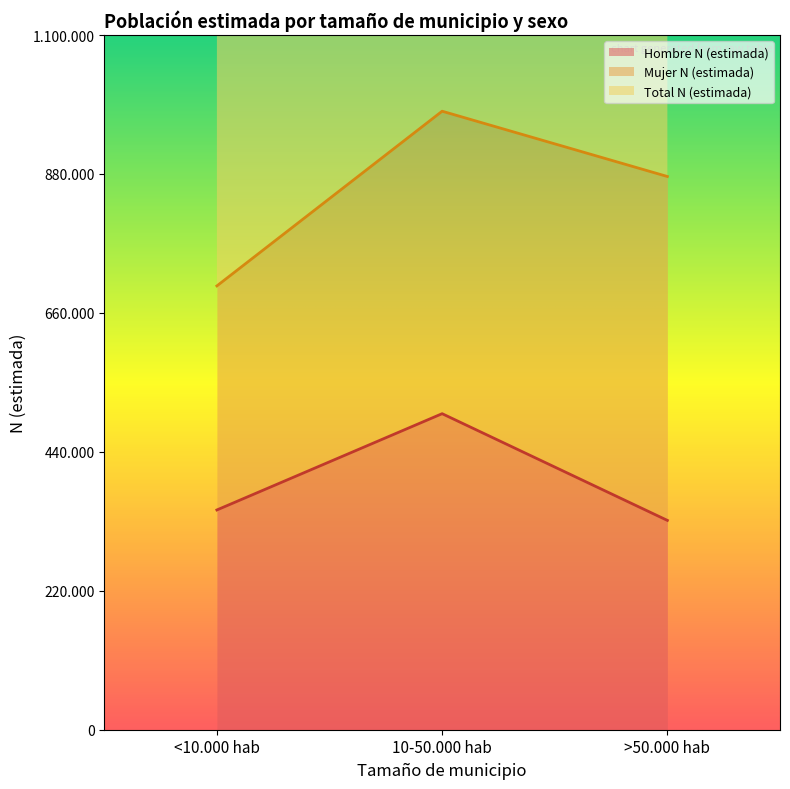

Which series has the largest range (max minus min)?

Total N (estimada)